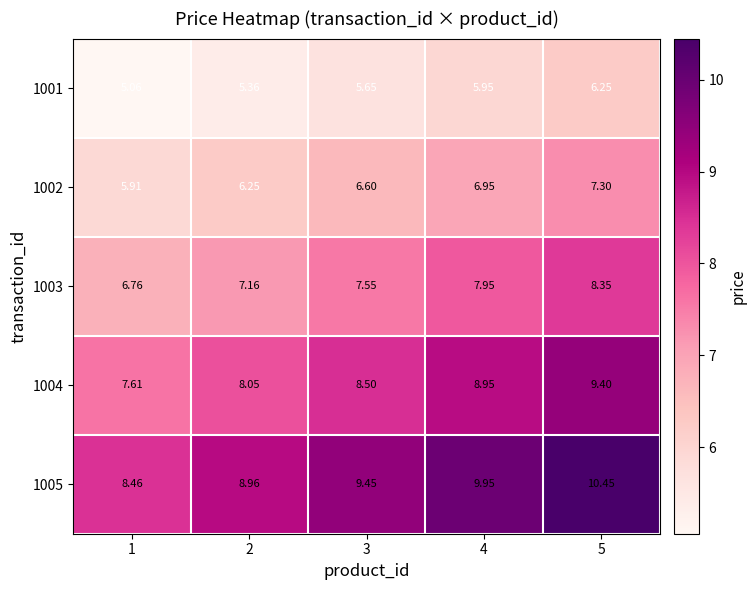

Which has a higher value, 5 or 4?

5